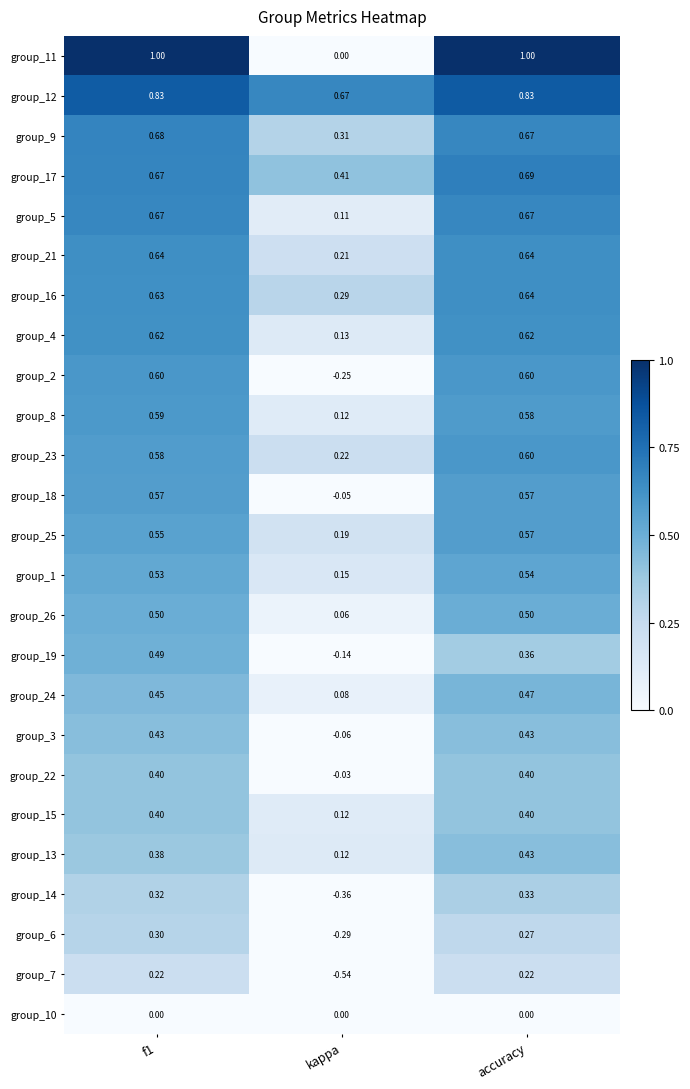

Between kappa and accuracy, which series saw the biggest shift?

group_11